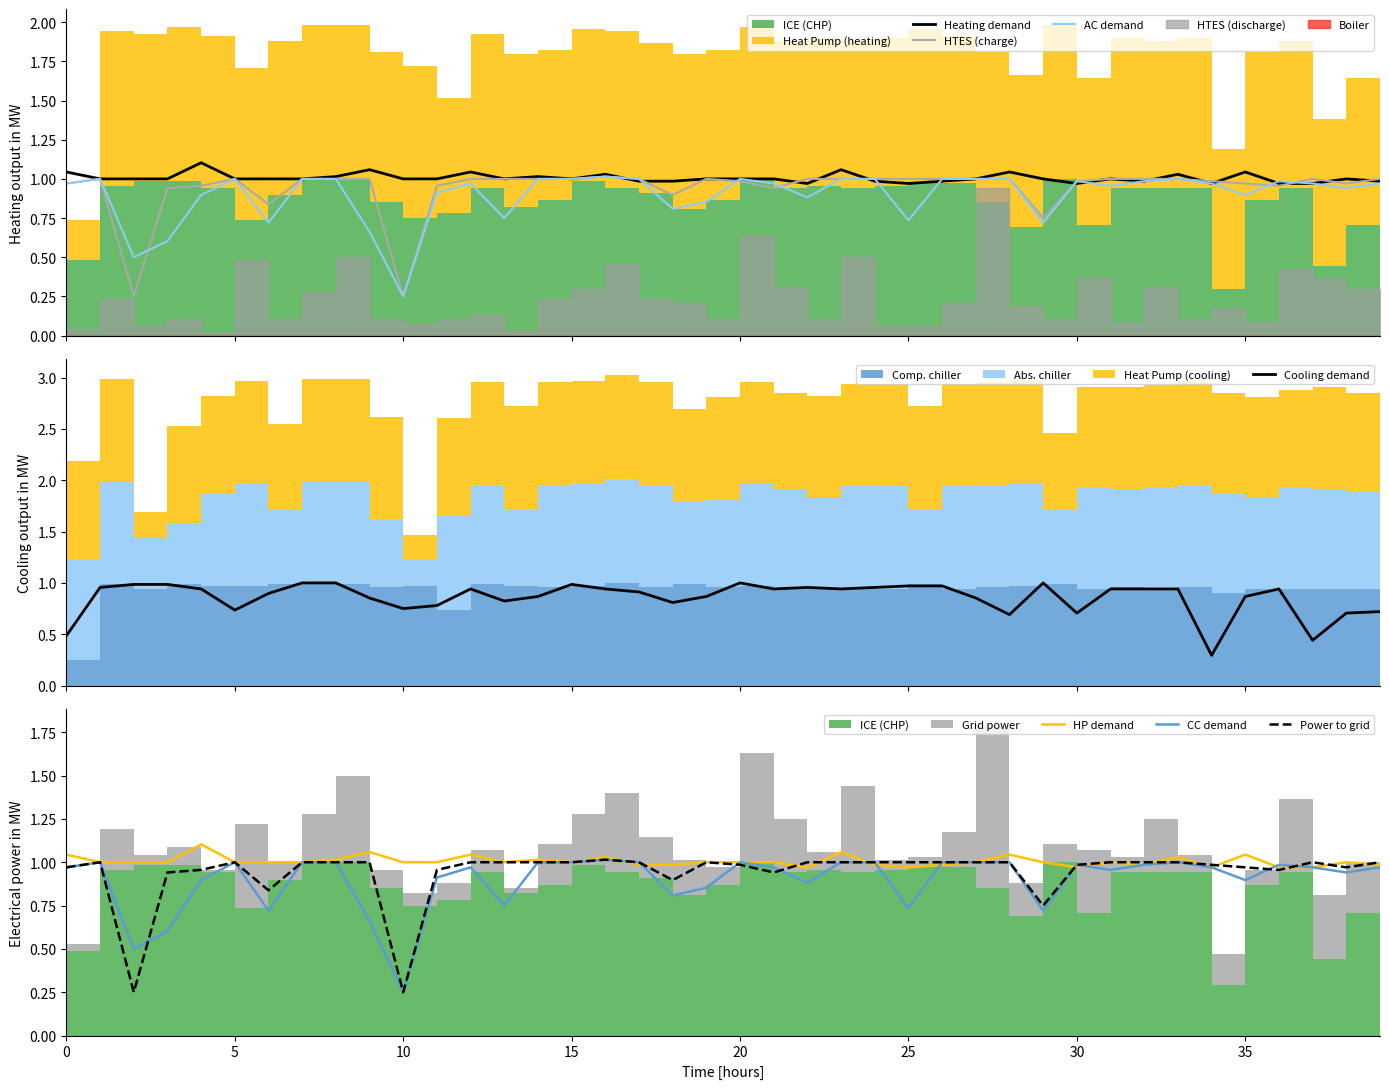

What is the greatest value displayed?

1.1